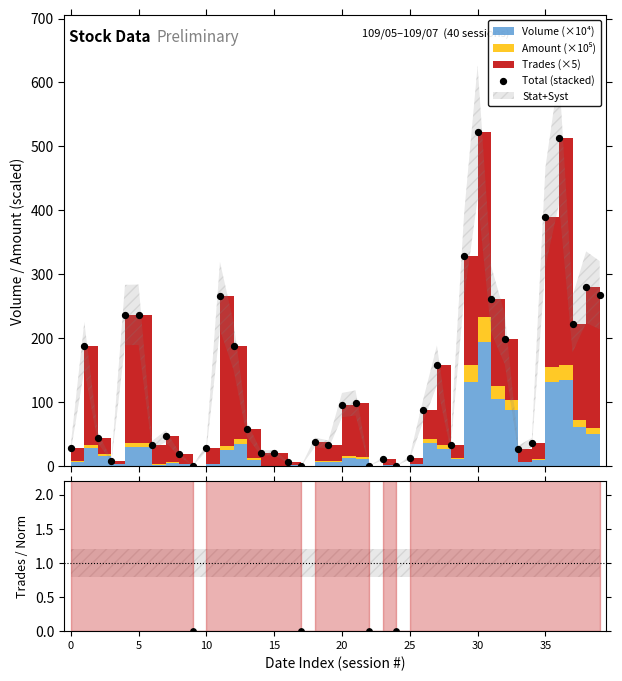

What is the change in value from 25 to 35?

+376.5